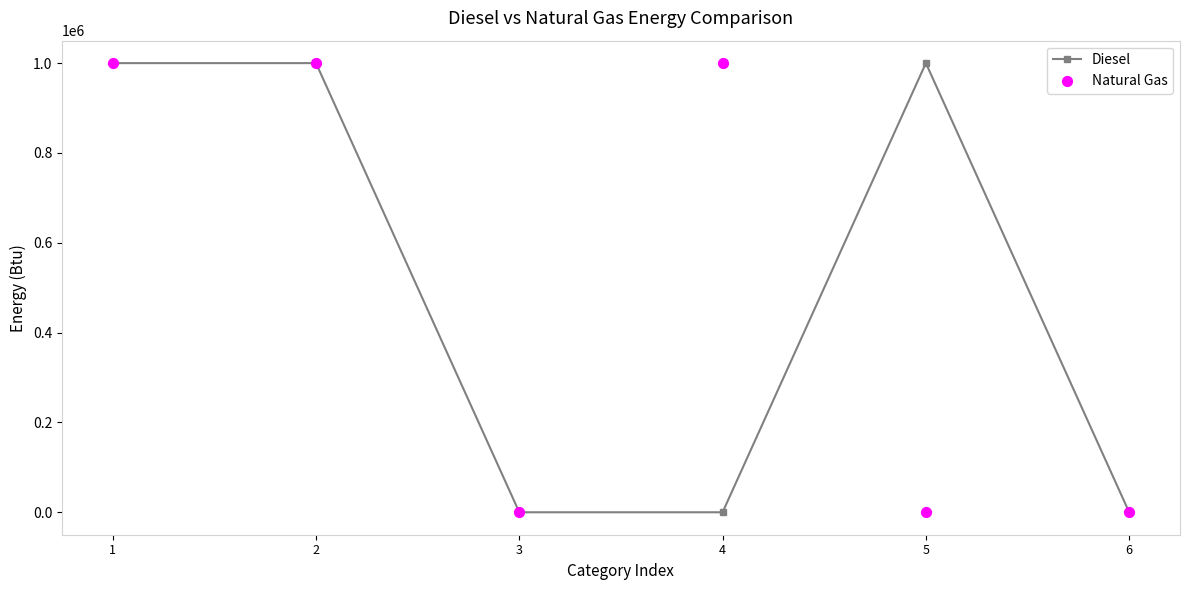

Which series reaches the minimum Y coordinate?

Diesel